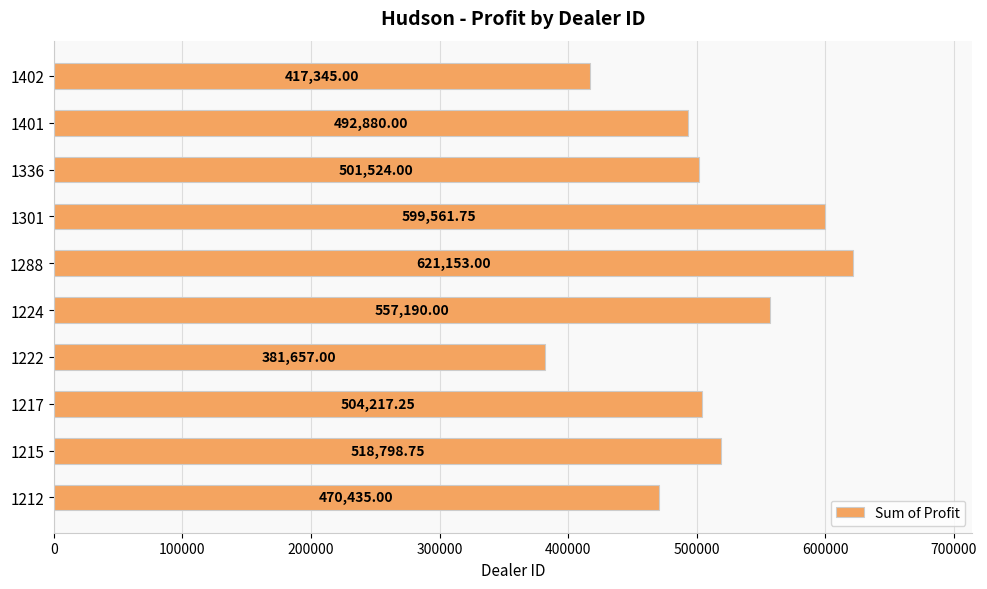

How many bars are there in total?

10